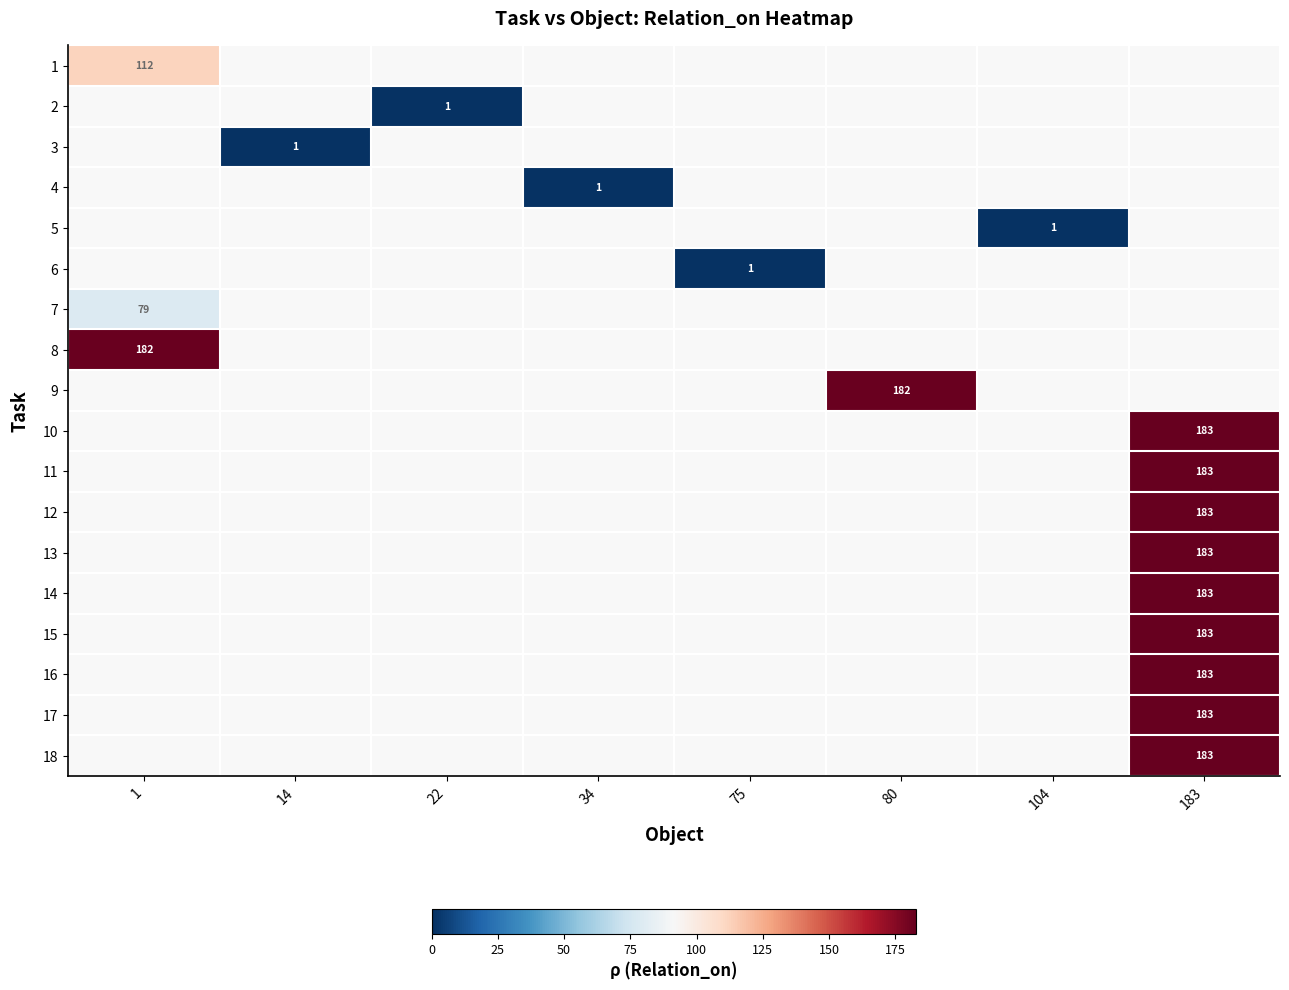

What is the maximum value shown in the chart?

183.0